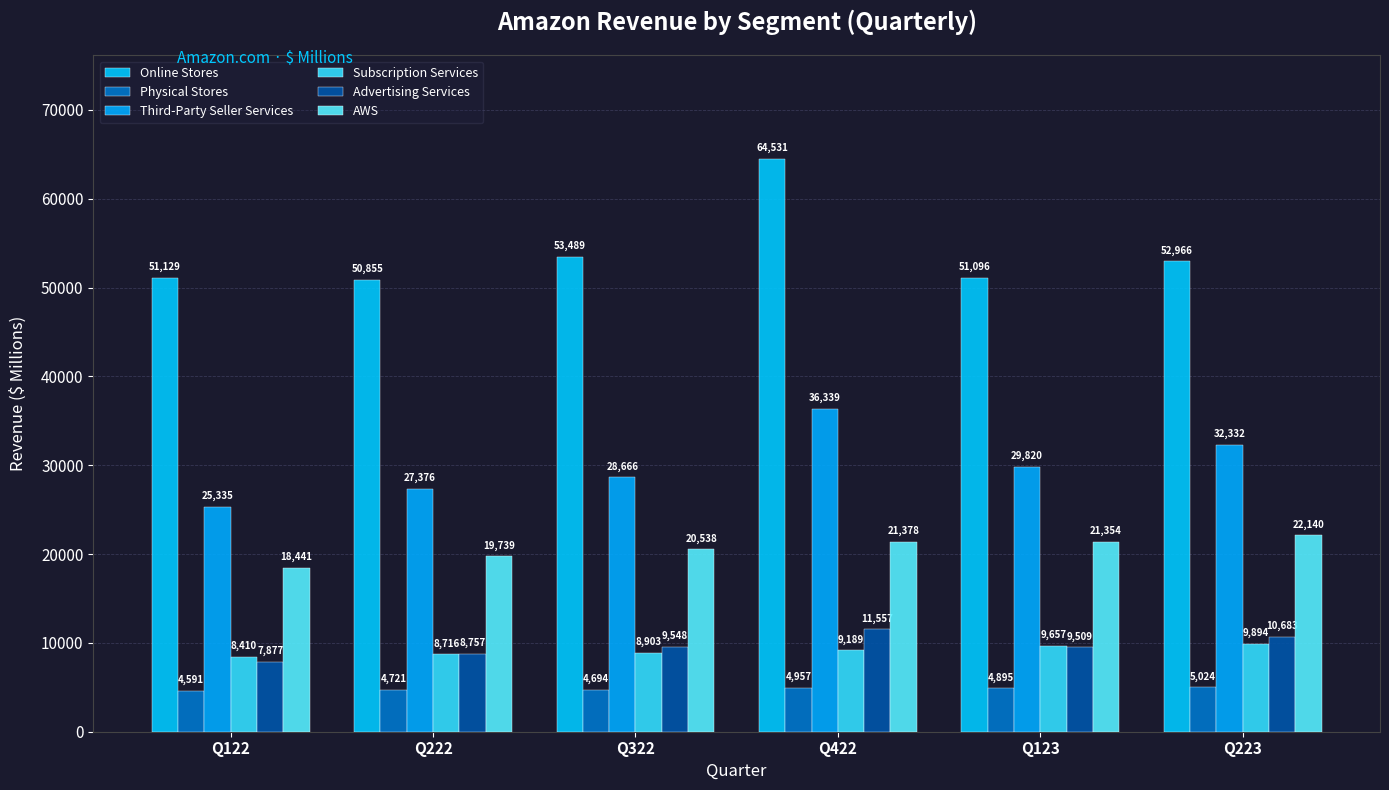

What is the difference between the highest and lowest values at Q222?

46134